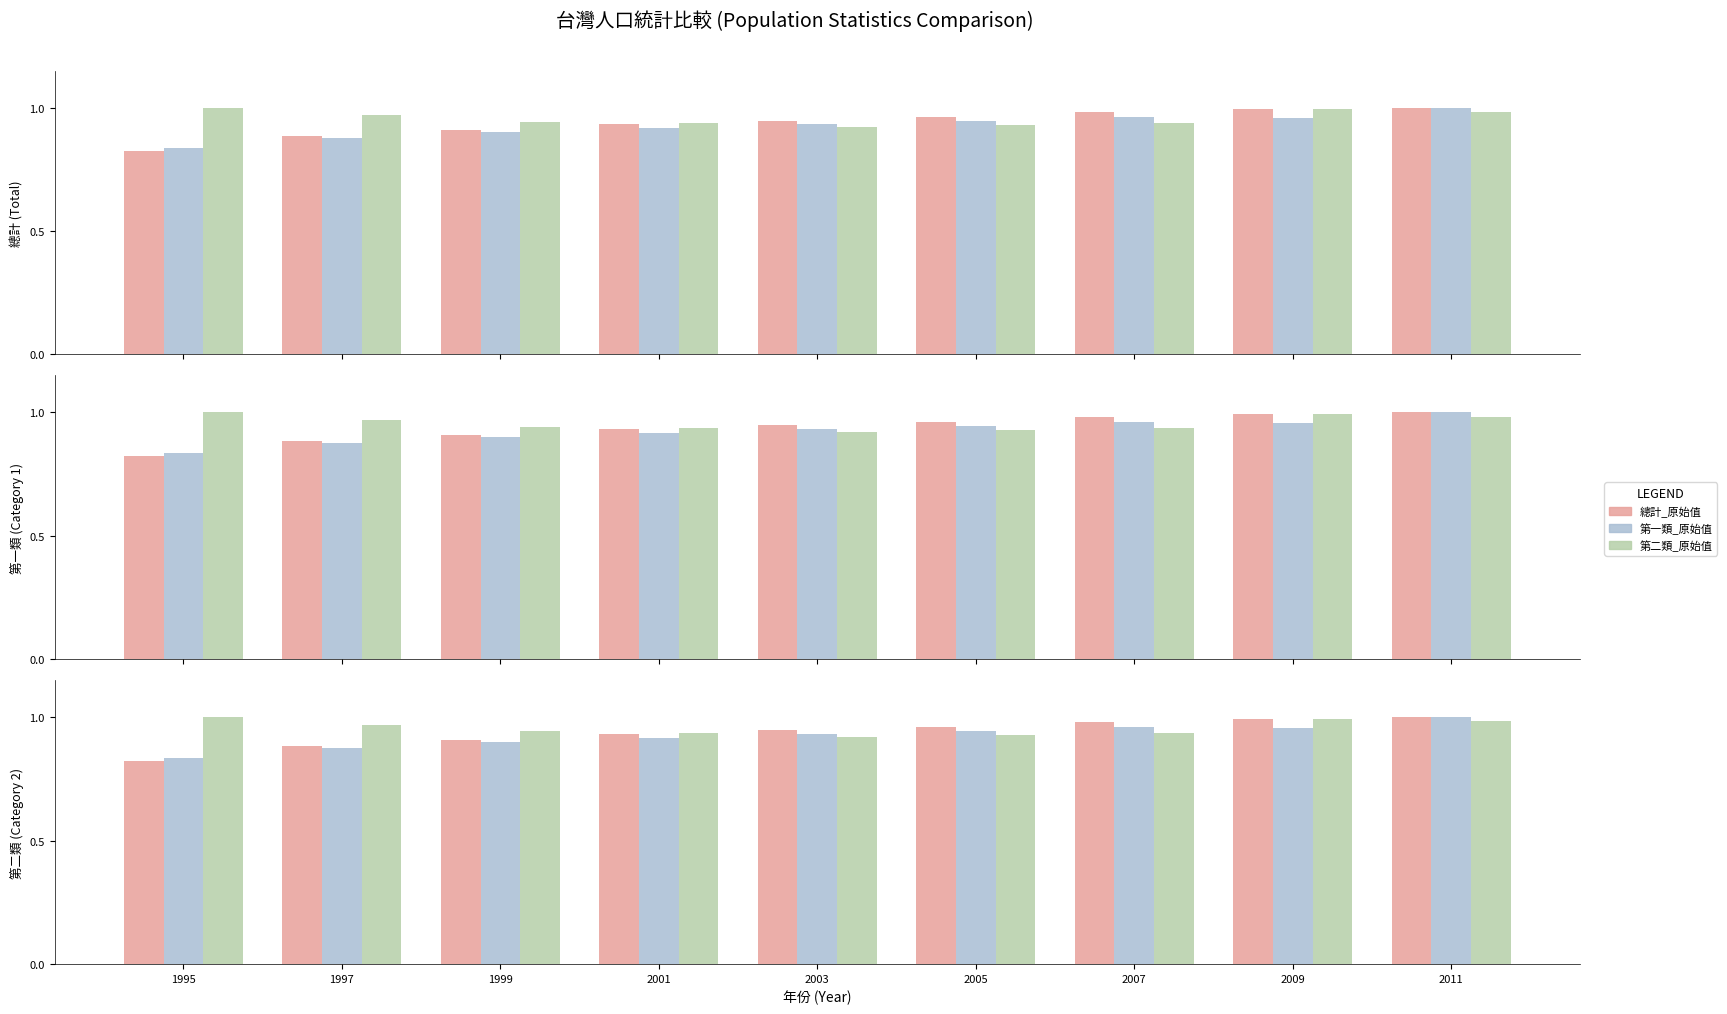

At which label does 第一類_原始值 reach its minimum?

1995